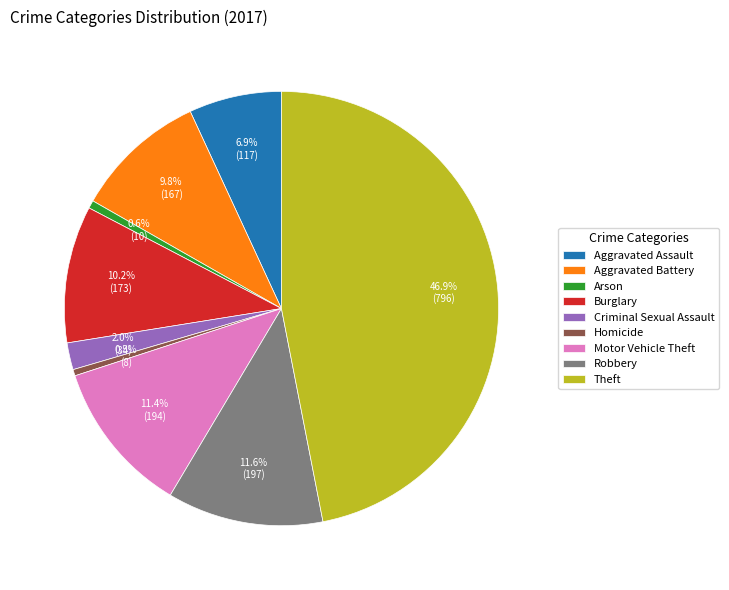

Count the number of slices in the pie.

9